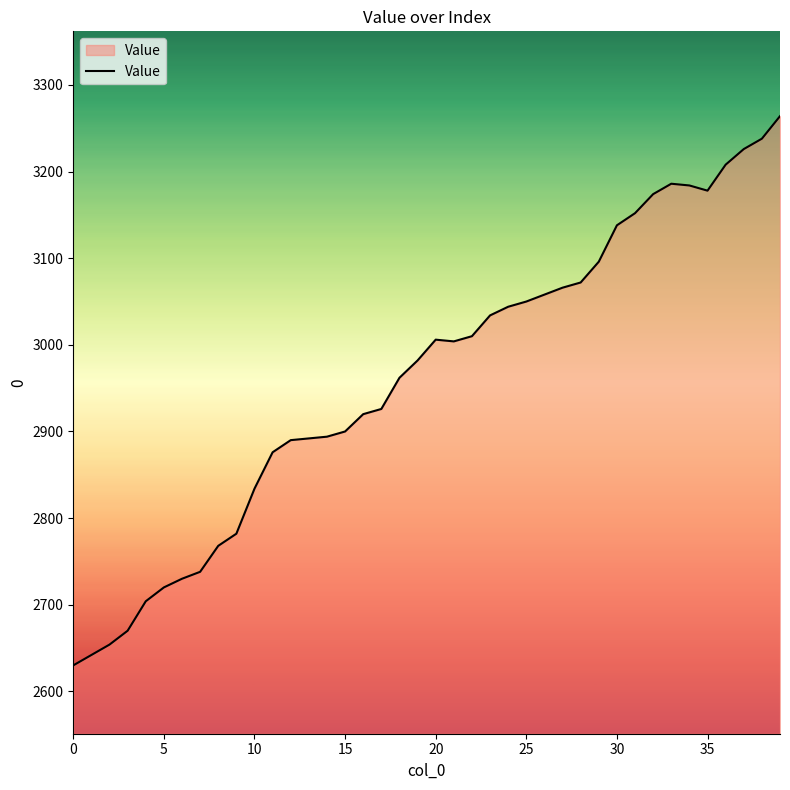

True or false: there are more than 0 points higher than both neighbors.

True